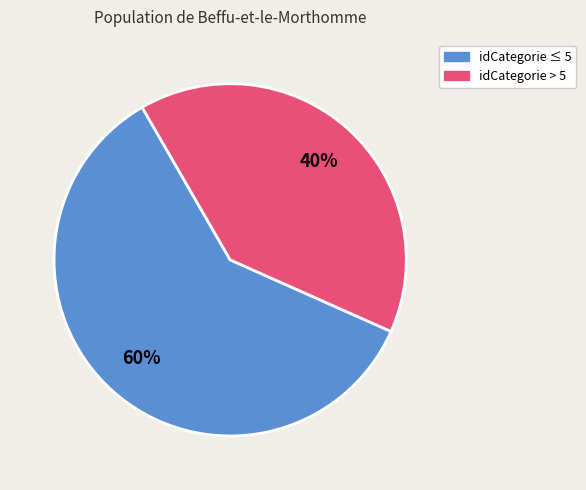

Which slice is the largest?

idCategorie ≤ 5